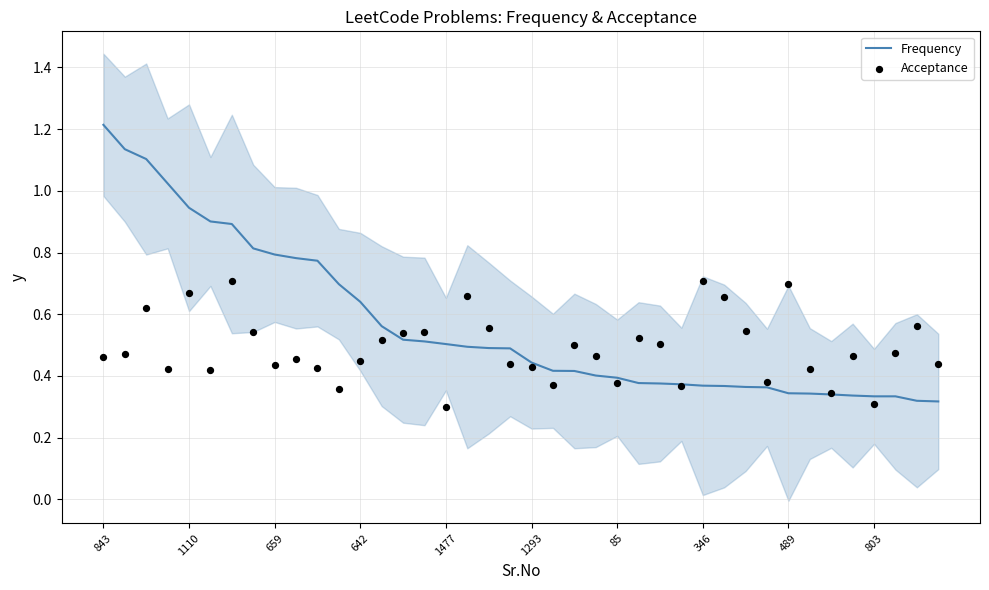

Which series has the largest total across all categories?

Frequency